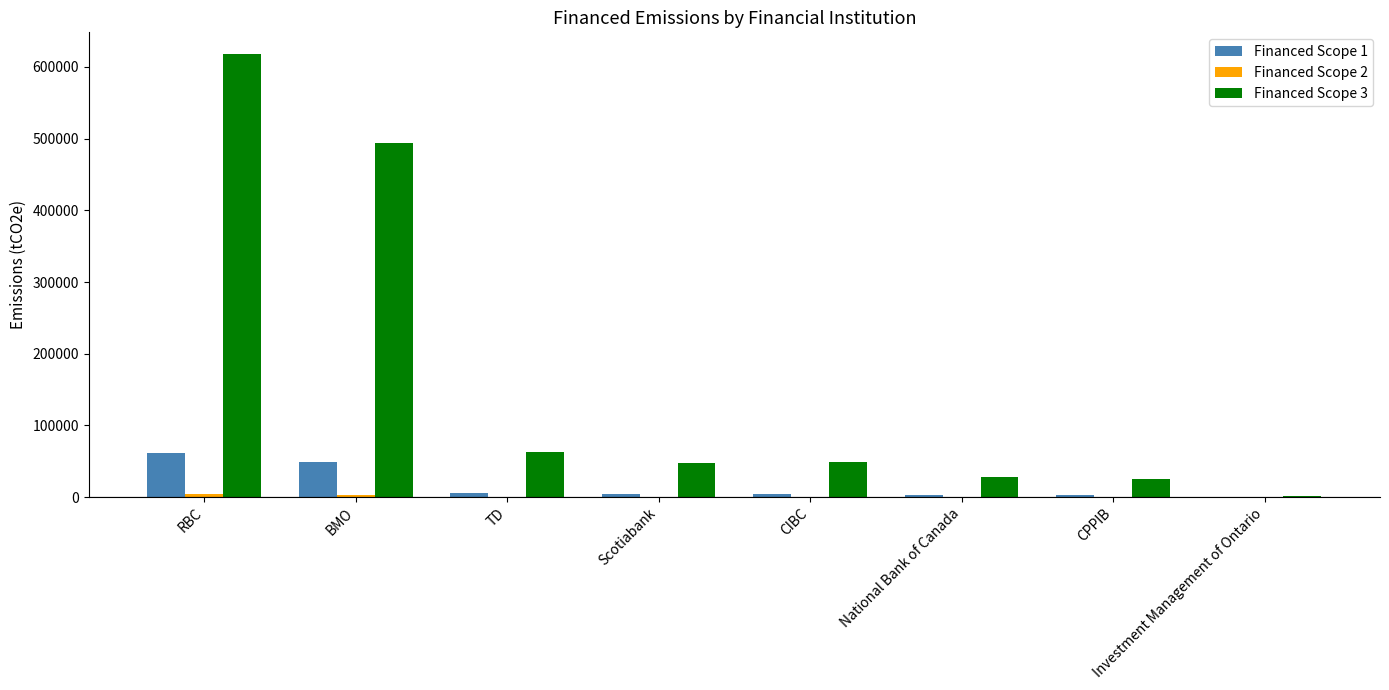

What is the sum of the Financed Scope 3 values at TD and Scotiabank?

109559.7